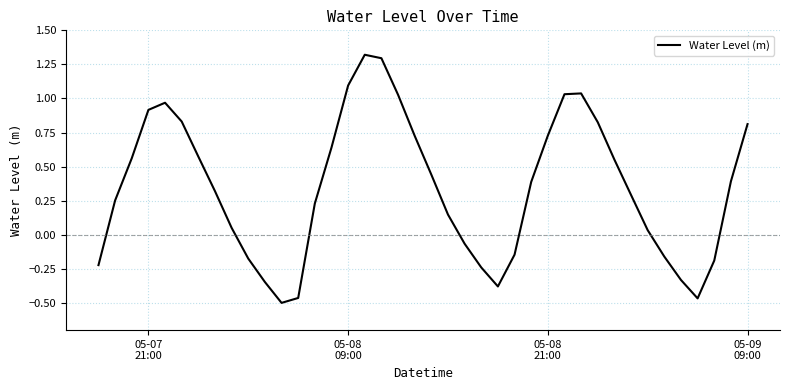

What is the difference between the maximum and minimum values?

1.8